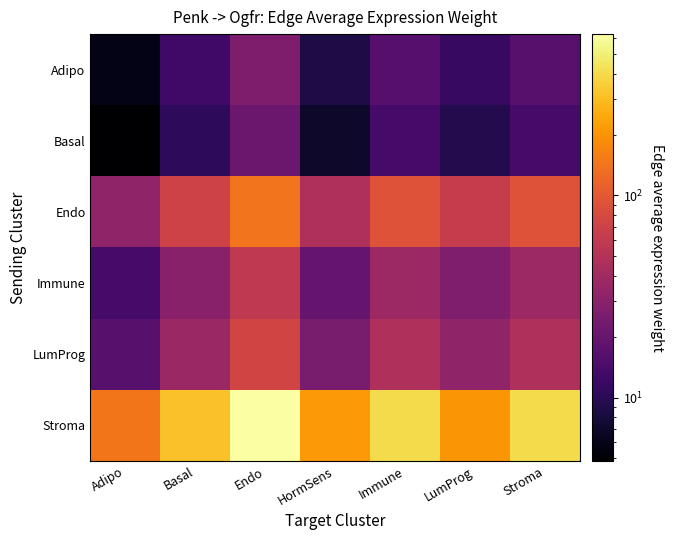

Which category has the lowest value across all series?

Adipo